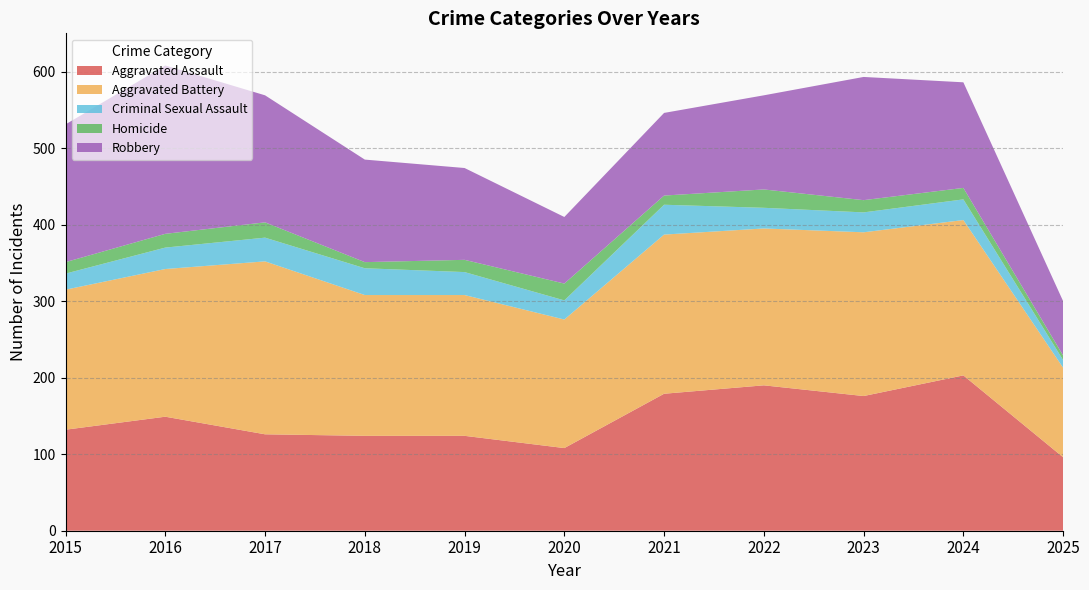

Reading left to right, what are all the values shown in this chart?

Aggravated Assault: 132	149	126	124	124	108	179	190	176	203	96
Aggravated Battery: 183	193	226	184	184	168	208	205	214	203	117
Criminal Sexual Assault: 21	28	31	35	30	25	39	27	26	27	10
Homicide: 15	18	20	8	16	22	12	24	16	15	6
Robbery: 180	220	166	134	120	87	108	123	161	138	71